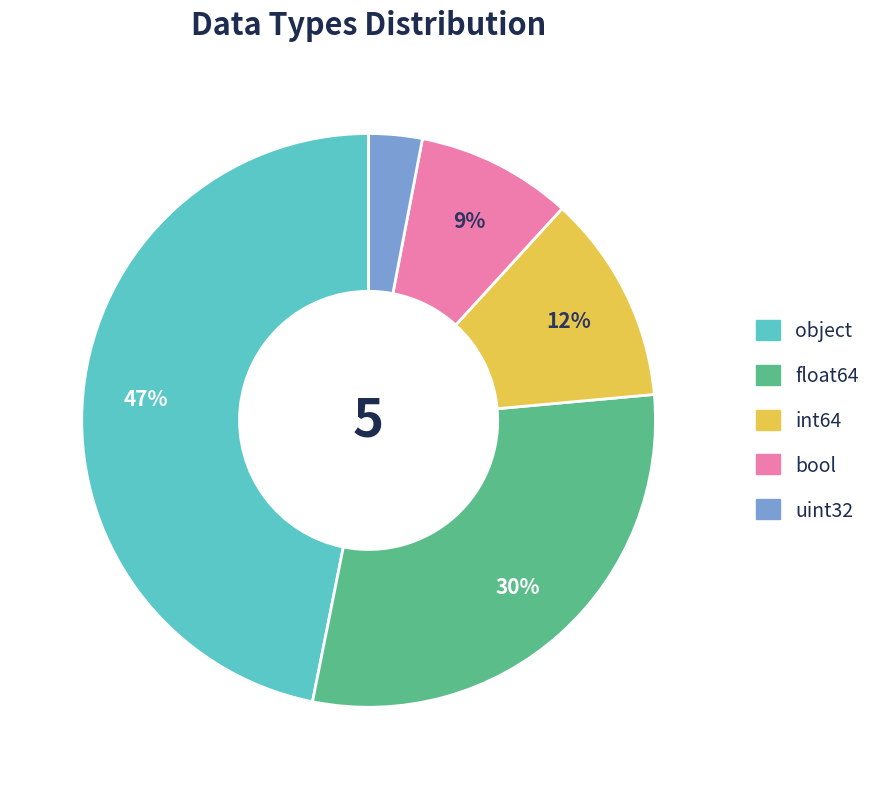

How many slices are in this pie chart?

5